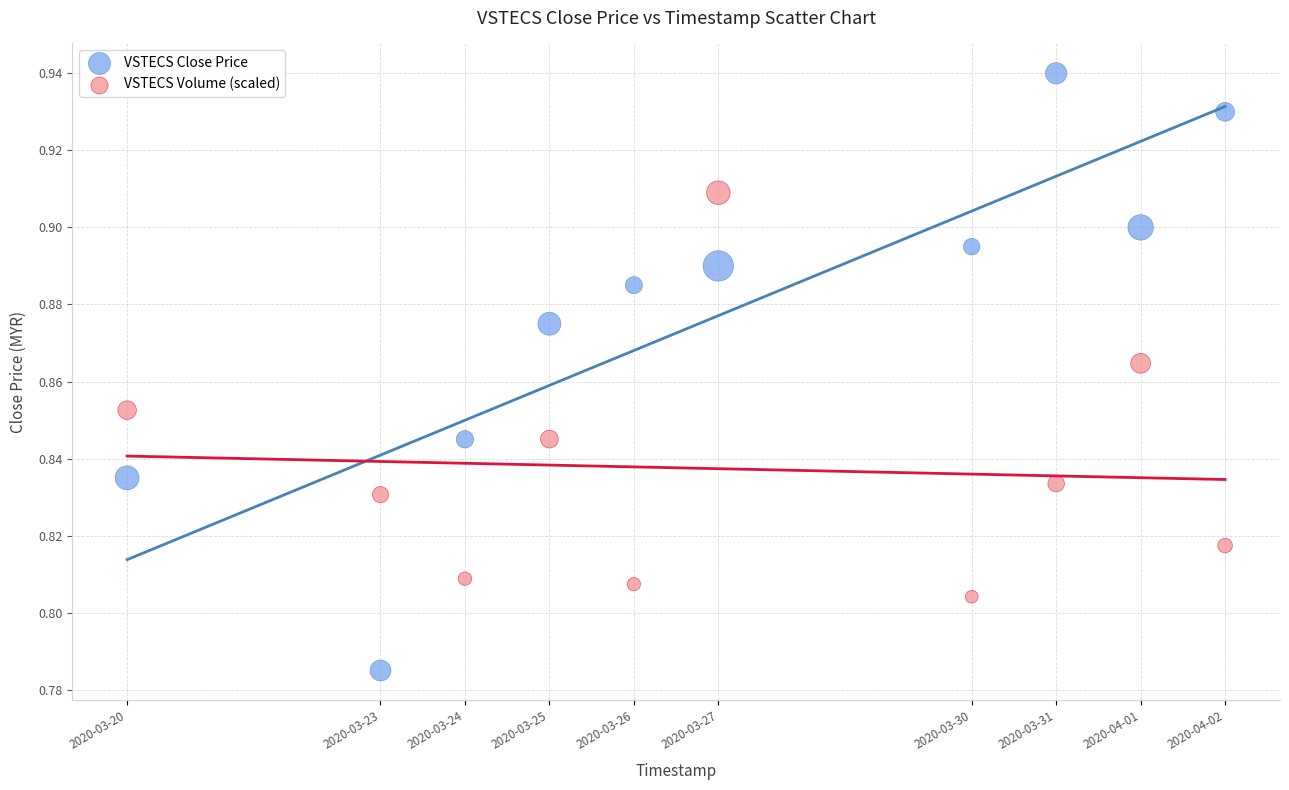

Across all data points, what is the range of X values (max minus min)?

1123200.0